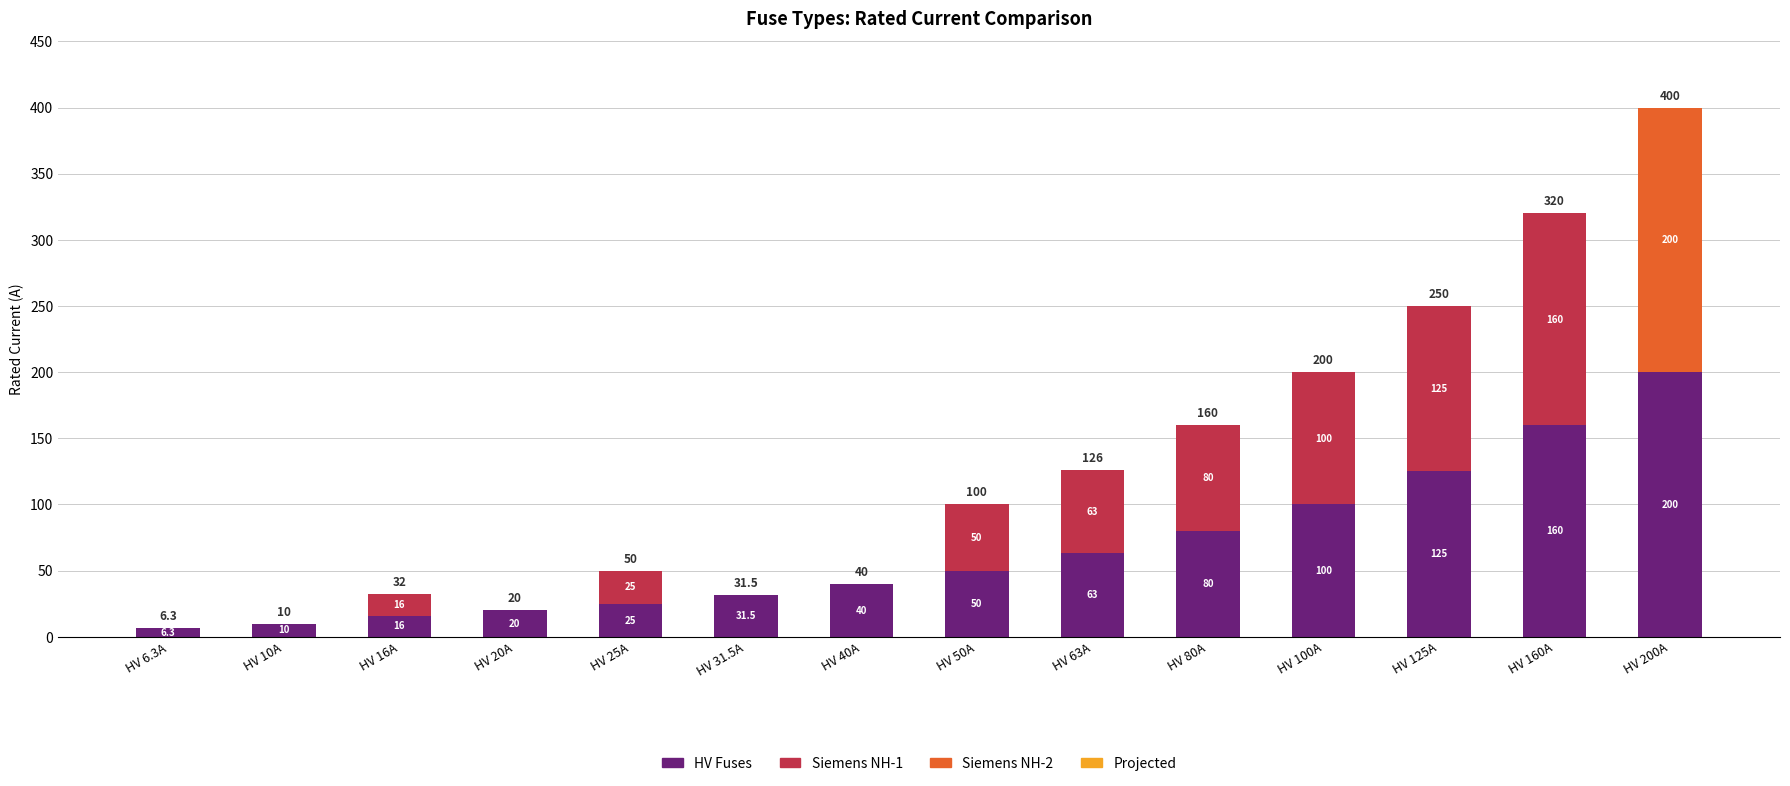

Reading left to right, transcribe the values for HV Fuses.

HV 6.3A=6.3	HV 10A=10.0	HV 16A=16.0	HV 20A=20.0	HV 25A=25.0	HV 31.5A=31.5	HV 40A=40.0	HV 50A=50.0	HV 63A=63.0	HV 80A=80.0	HV 100A=100.0	HV 125A=125.0	HV 160A=160.0	HV 200A=200.0